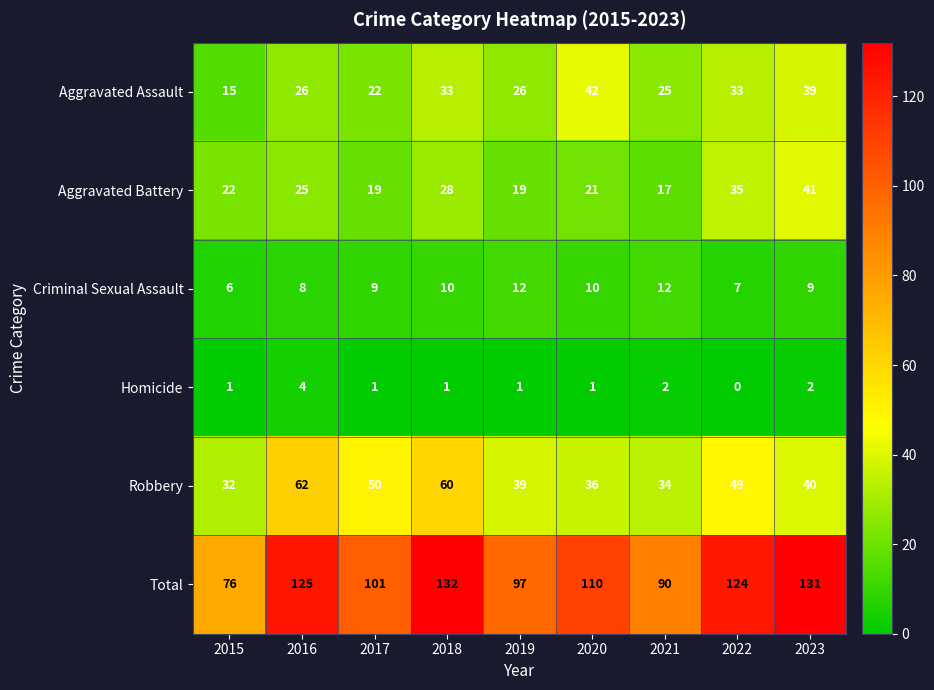

True or false: Homicide has a value of 1 at 2019.

True